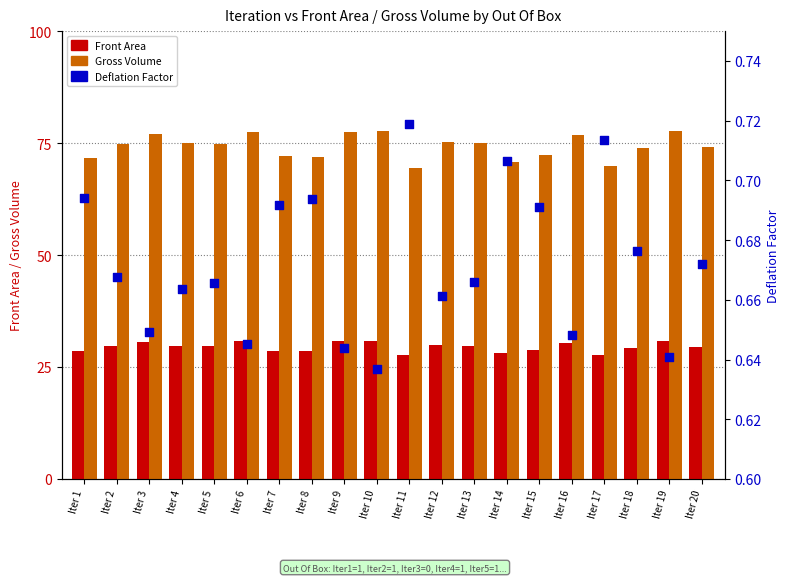

Which series reaches the minimum Y coordinate?

Deflation Factor